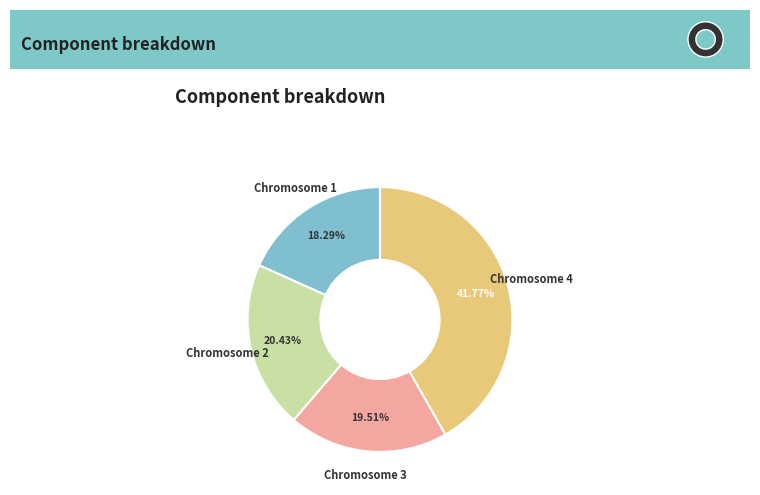

Is Chromosome 4 the majority of the pie?

No